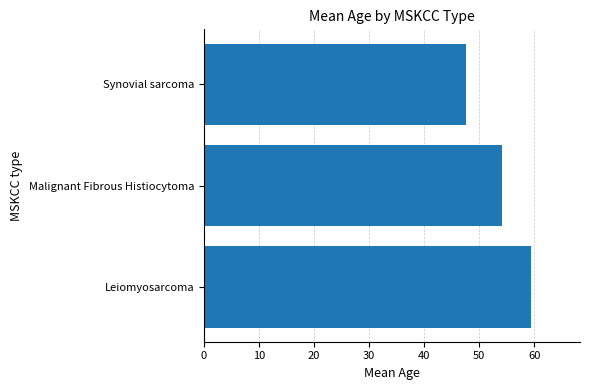

What is the maximum value shown in the chart?

59.4